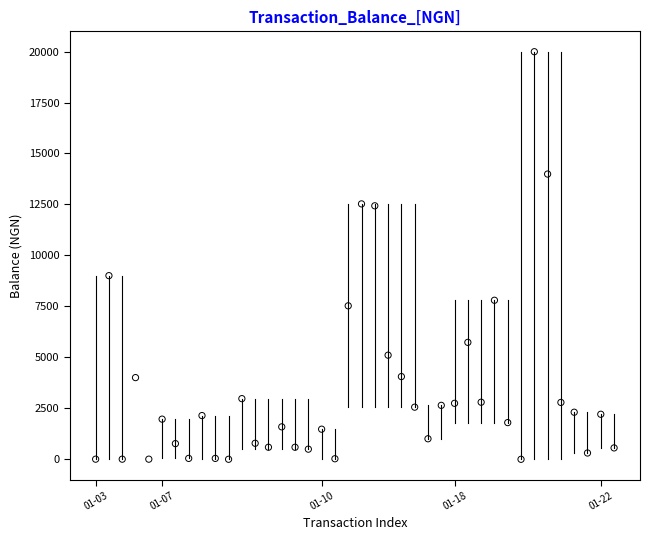

What is the range of Y values (max minus min)?

19989.0